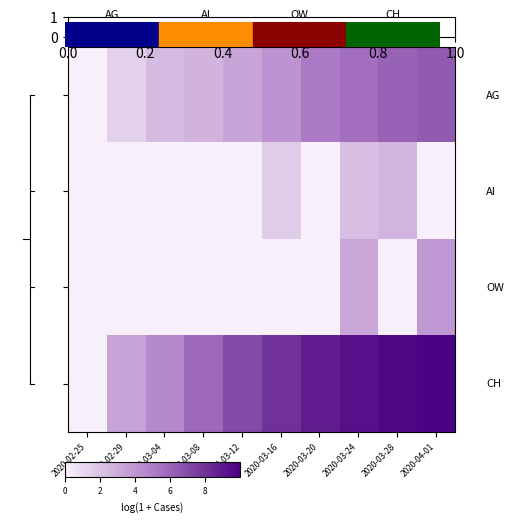

At which category is the sum across all series the highest?

2020-03-24